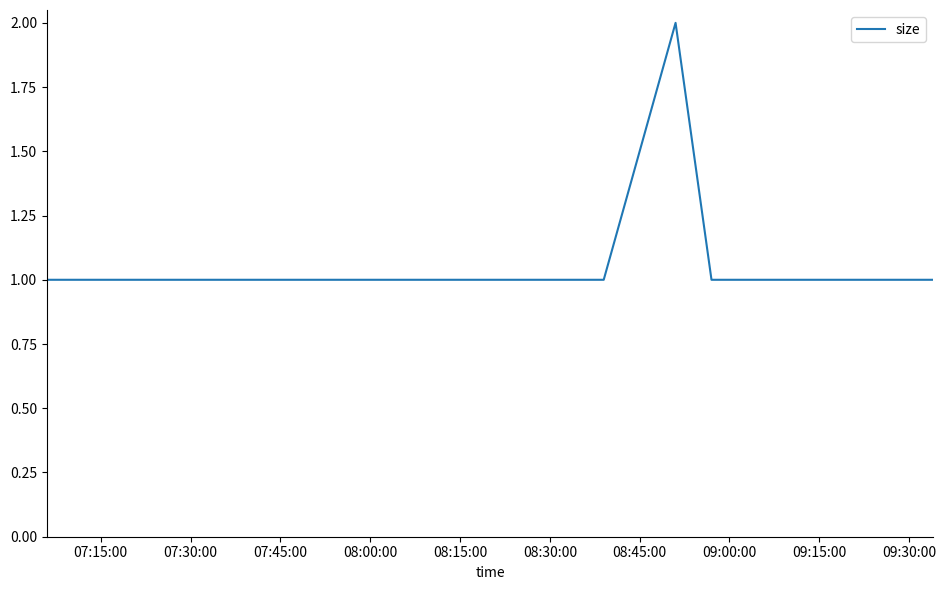

What is the sum of all values?

8